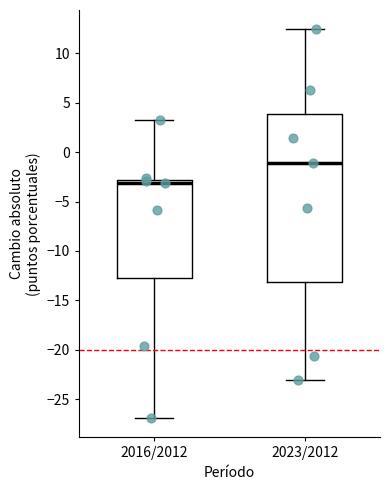

Reading left to right, transcribe this box plot: for each box, give where its median line is, the range the box spans, and where its two whiskers end, as read against the y-axis. The values are not printed on the chart, so give them approximately, as read against the axis.

2016/2012: median -3.0 (just below the box's upper edge), box -13.0 to -3.0, whiskers -27.0 to 3.0
2023/2012: median -1.0, box -13.0 to 4.0, whiskers -23.0 to 12.5